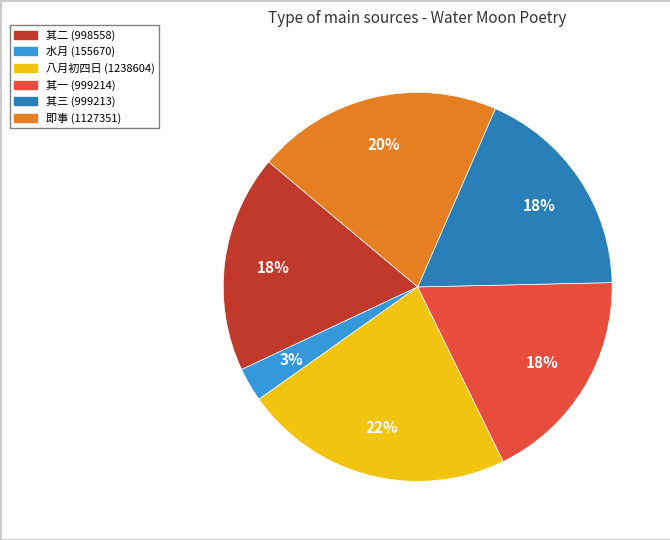

To the nearest percent, what is the average slice percentage?

17%